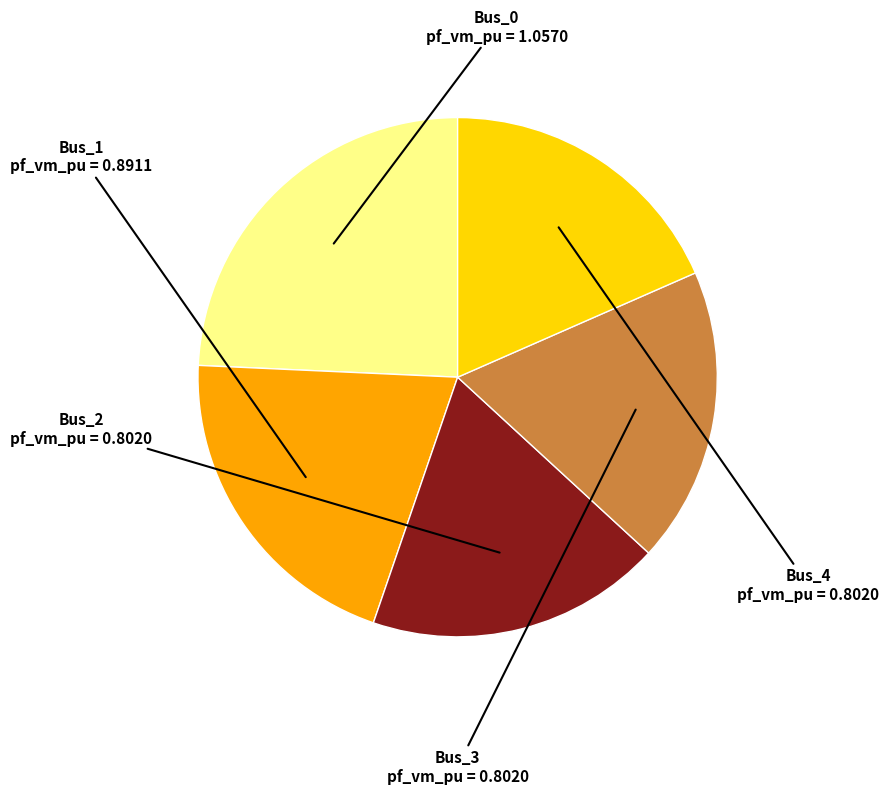

Do Bus_0 and Bus_1 together represent more than half of the pie?

No